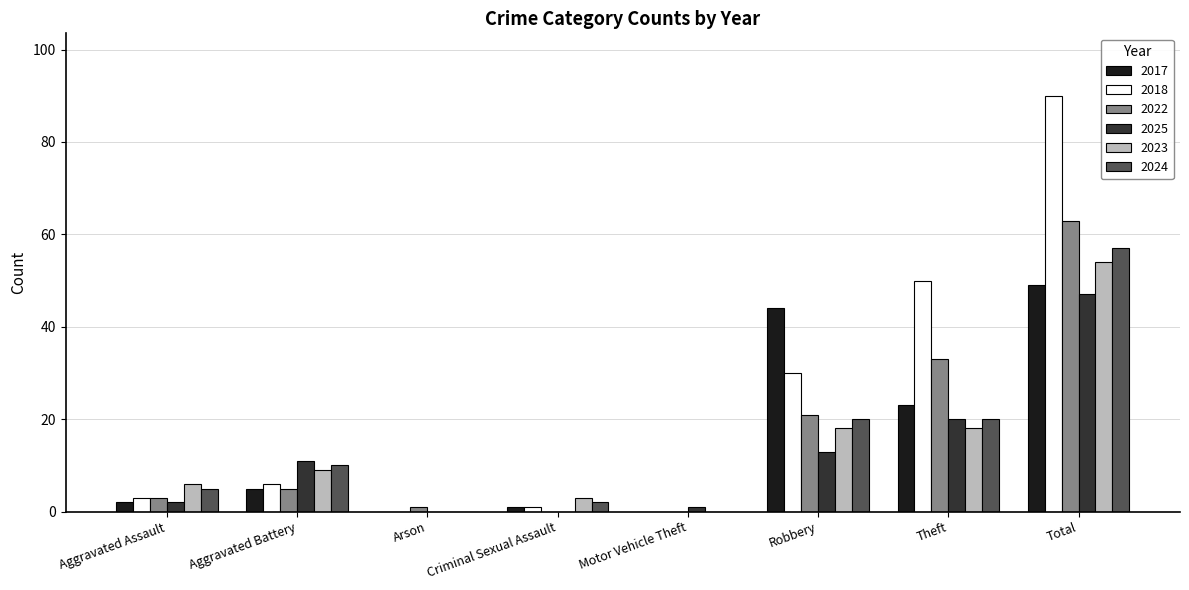

Is it true that 2018 equals 50 at Theft?

True